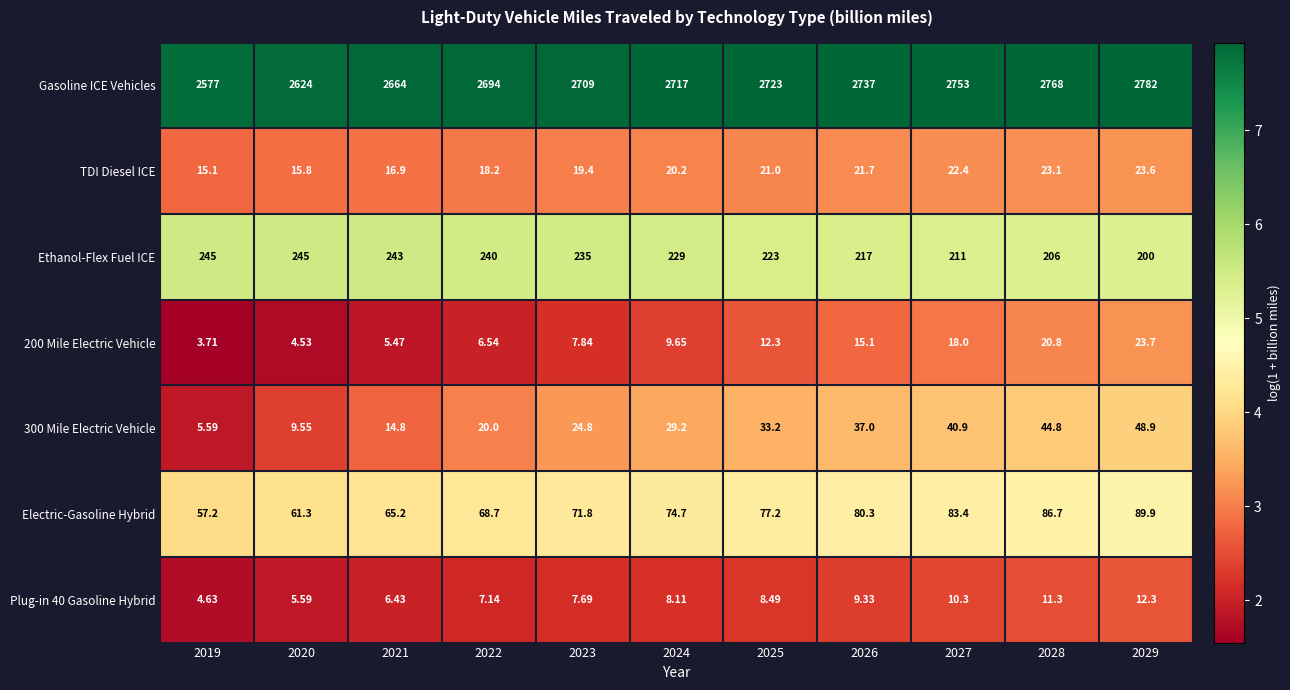

At how many categories does at least one series exceed 7?

11